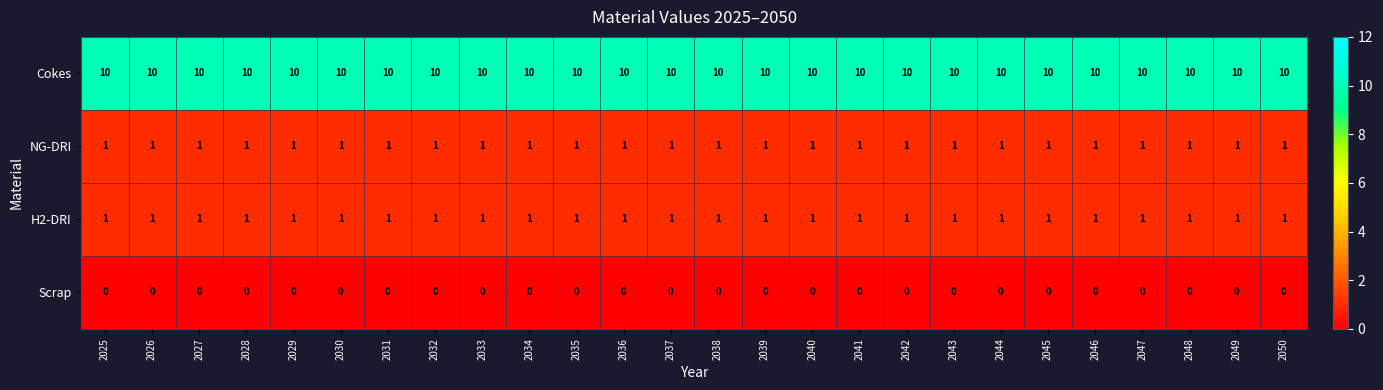

What is the spread (max minus min) of values at 2028?

10